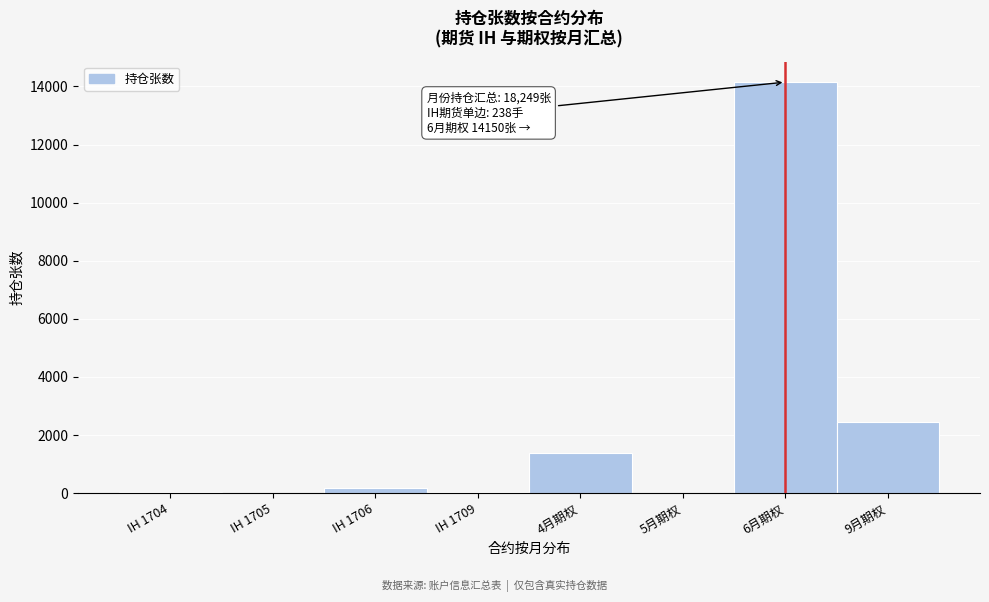

True or false: the data shows 166 at IH 1706.

True